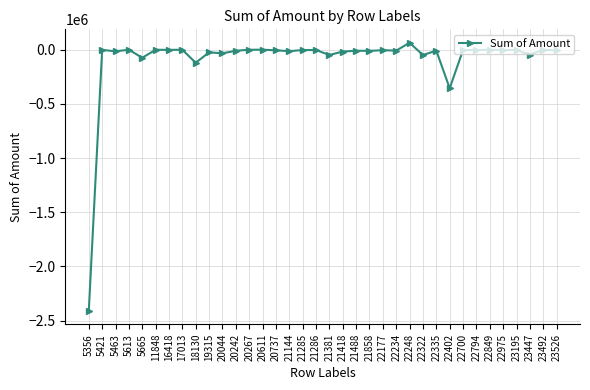

Which category has the lowest value across all series?

5356